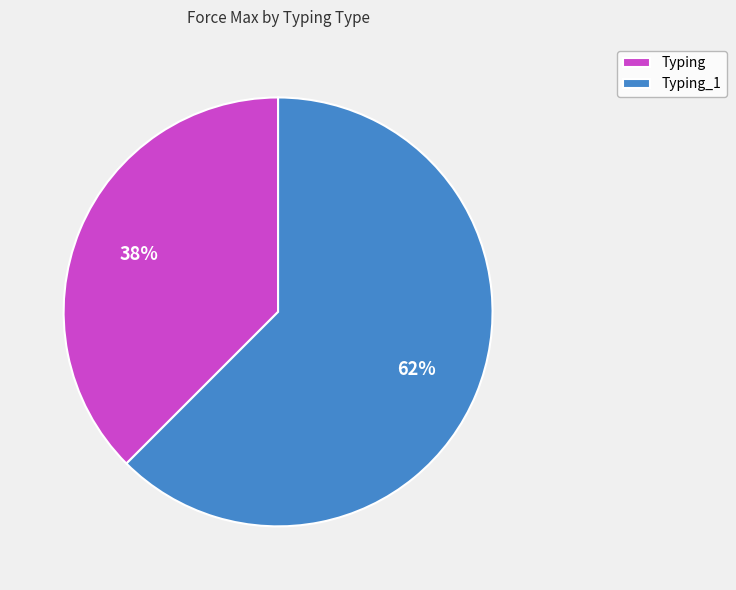

The Typing slice represents 47% of the pie. True or false?

False